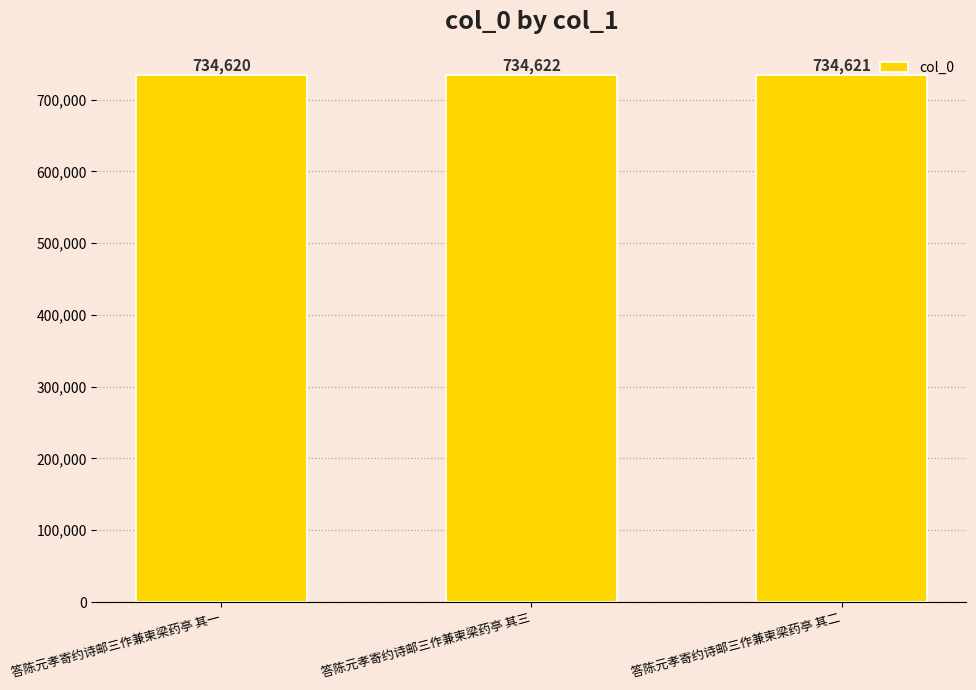

What is the ratio of the value at 答陈元孝寄约诗邮三作兼柬梁药亭 其三 to the value at 答陈元孝寄约诗邮三作兼柬梁药亭 其二?

1.0